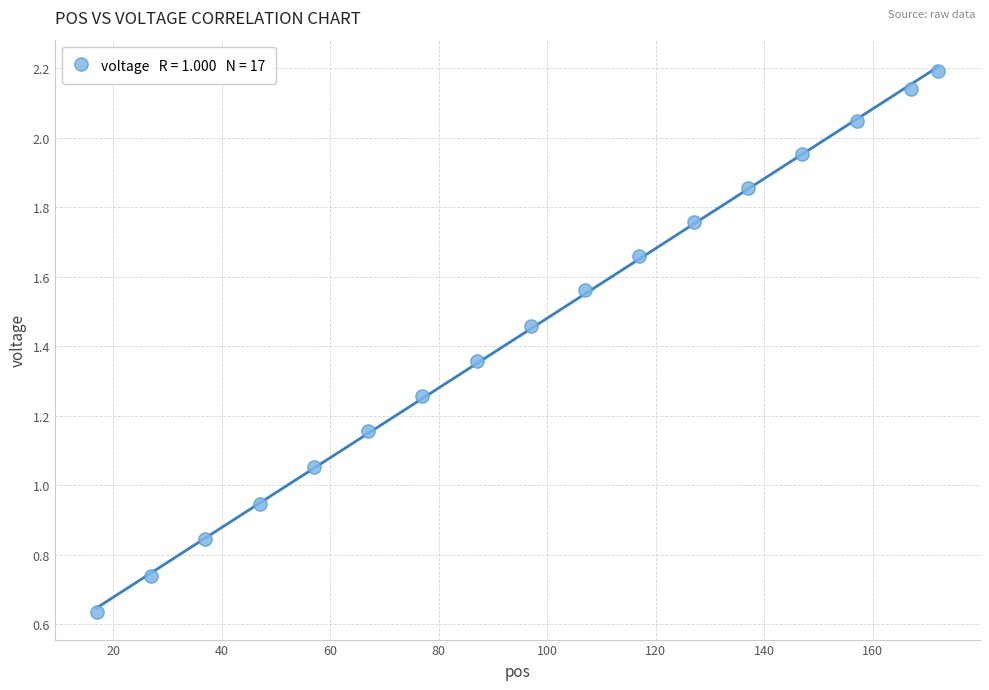

What is the range of X values (max minus min)?

155.0